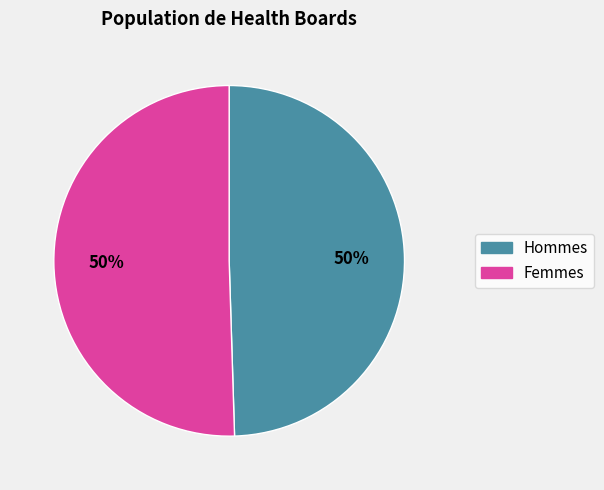

Is there any slice that represents more than half of the pie?

No